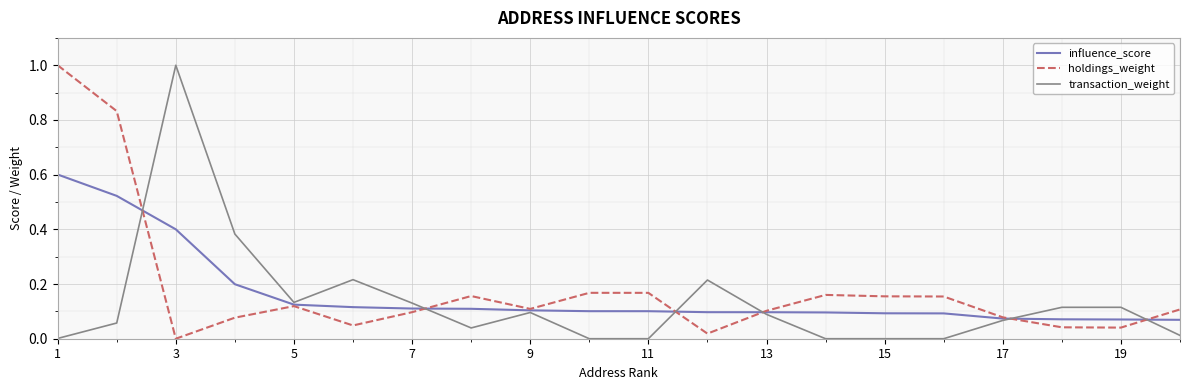

What is the difference between the maximum and second lowest values in the influence_score series?

0.5